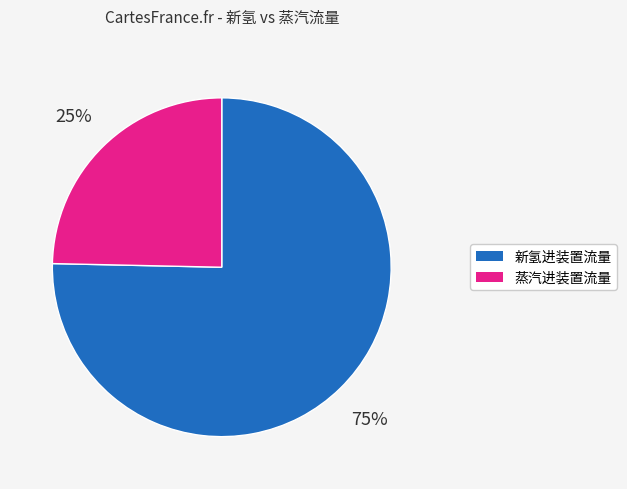

To the nearest percent, what is the average slice percentage?

50%